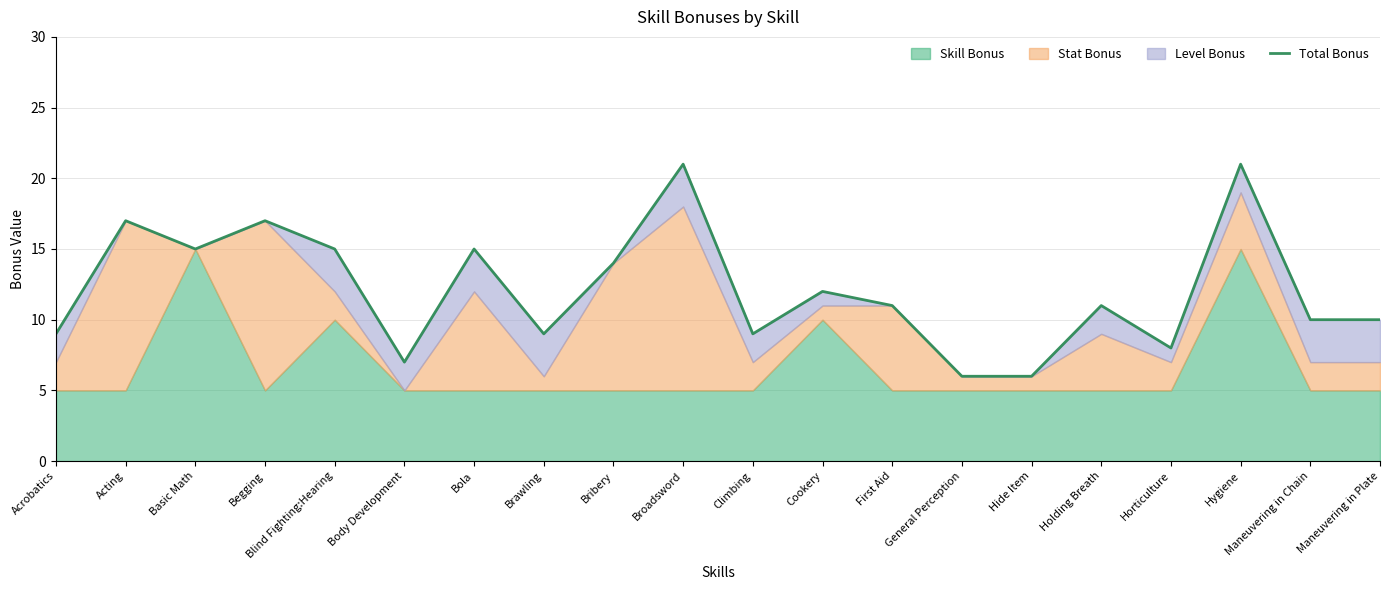

Which category has the lowest value across all series?

General Perception